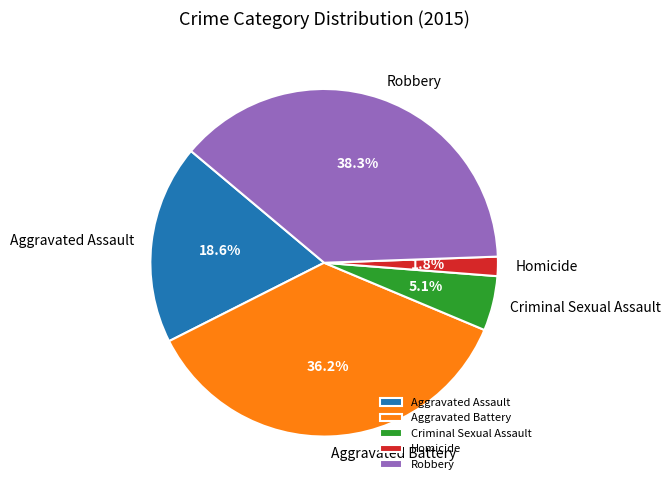

How much of the chart is everything except Robbery?

61.7%